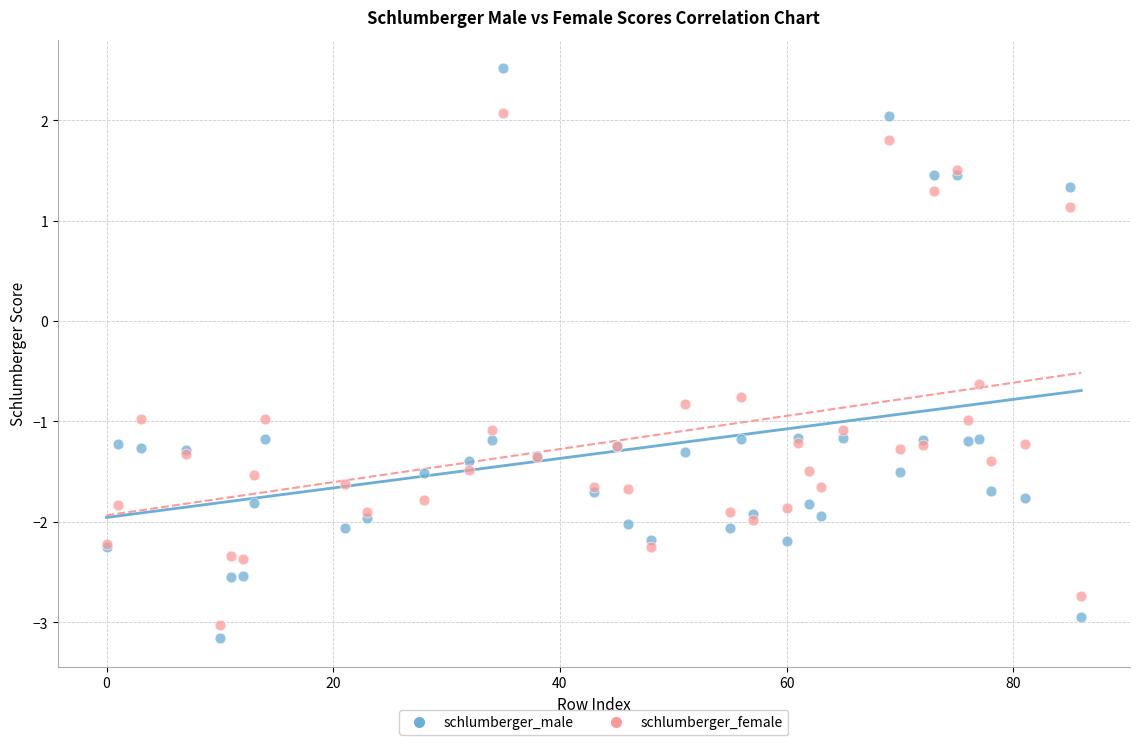

Which series contains the highest Y value?

schlumberger_male